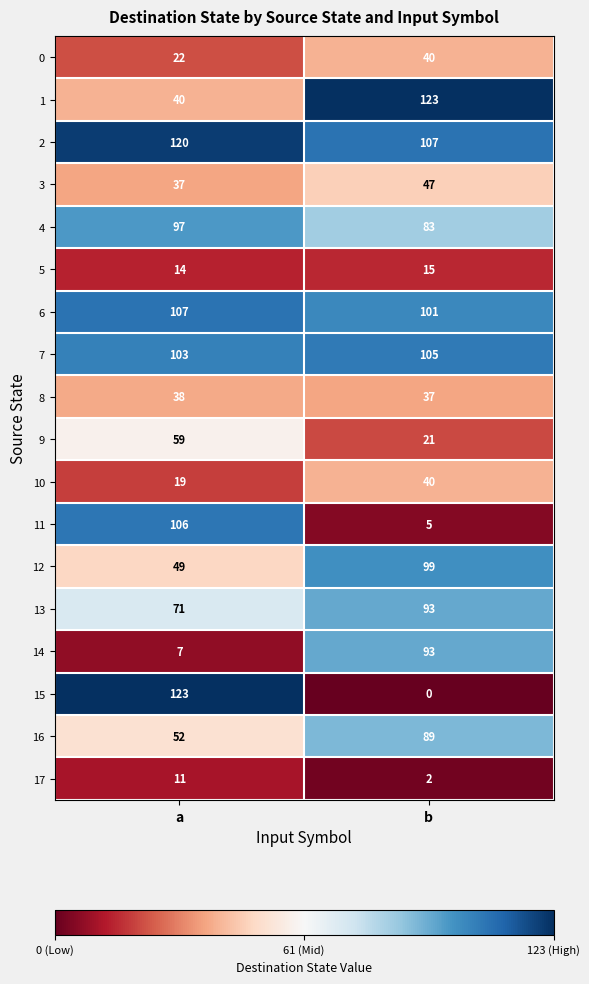

What is the difference between the maximum and minimum values in the 4 series?

14